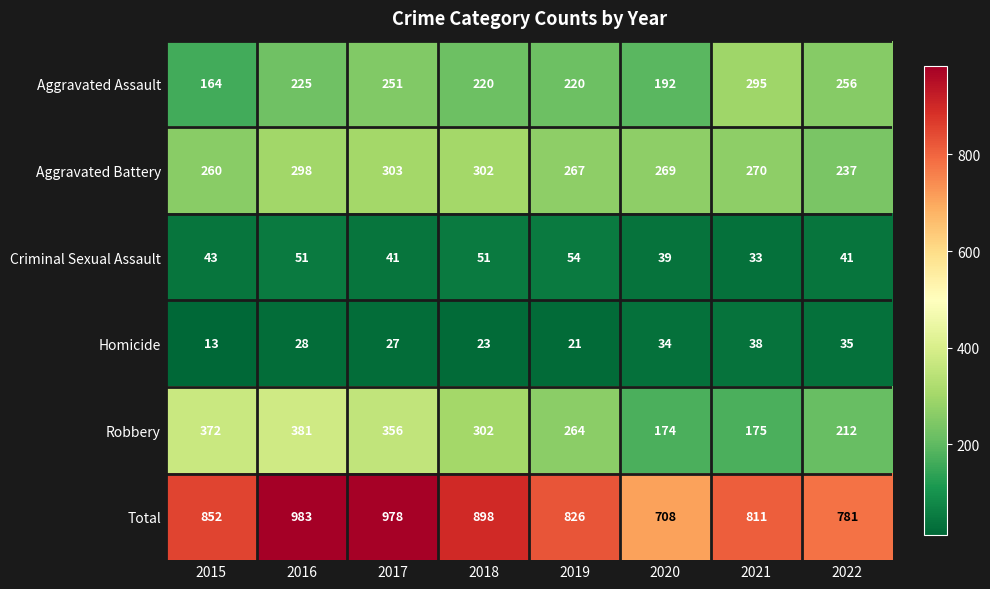

True or false: Aggravated Battery has a value of 270 at 2021.

True